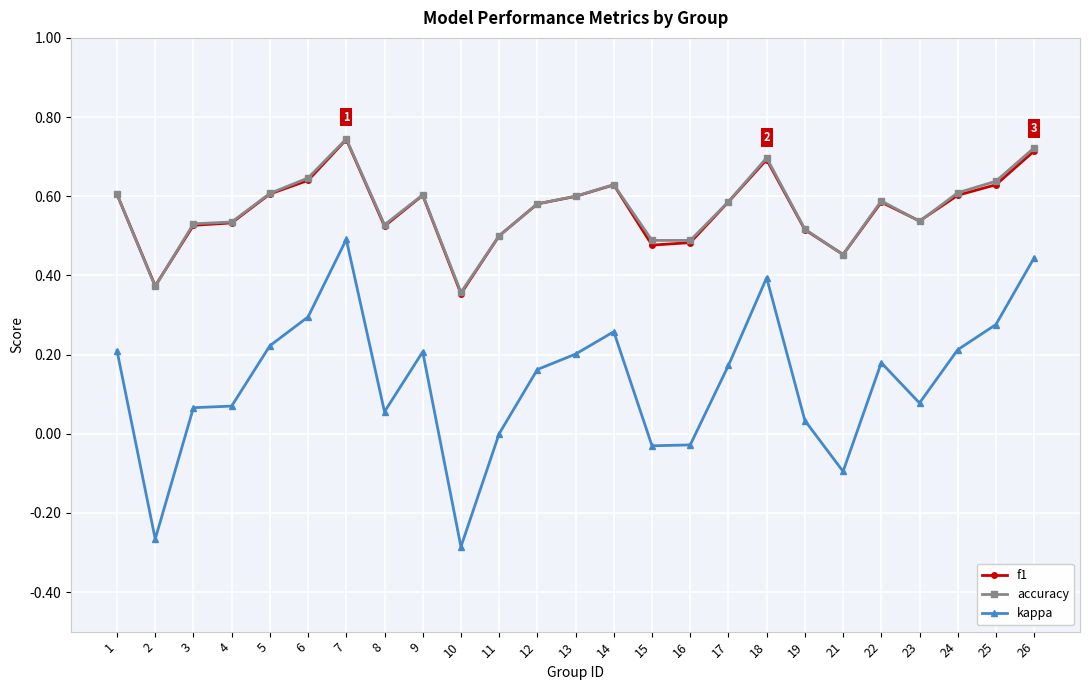

Is the value of kappa at 13 greater than the value of f1 at 4?

No